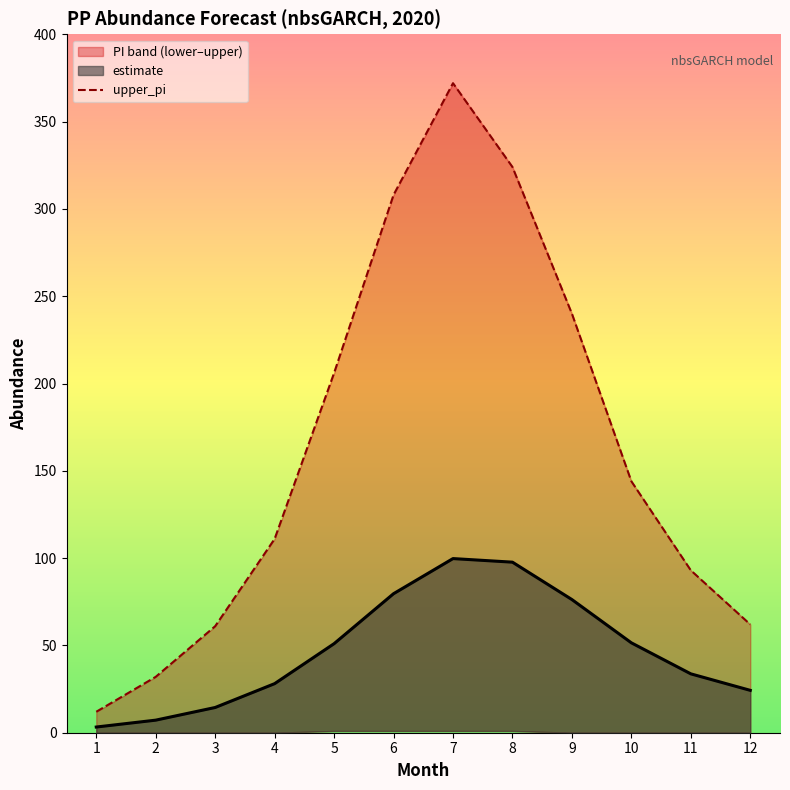

List the labels in order of estimate value, smallest first.

1, 2, 3, 12, 4, 11, 5, 10, 9, 6, 8, 7